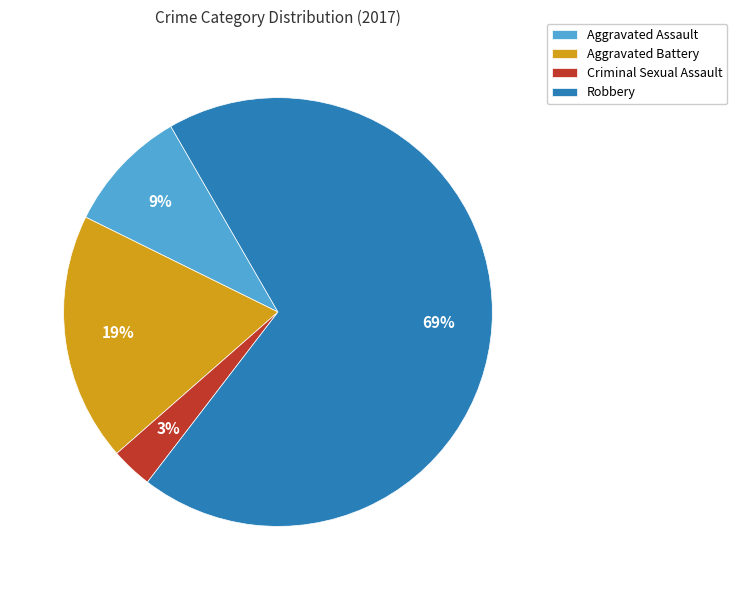

Which category has the biggest portion of the pie?

Robbery